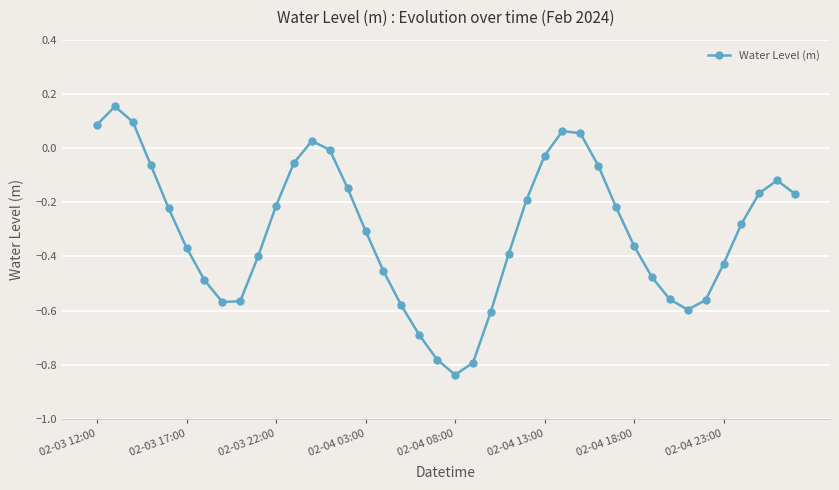

What is the difference between the second highest and second lowest values?

0.9